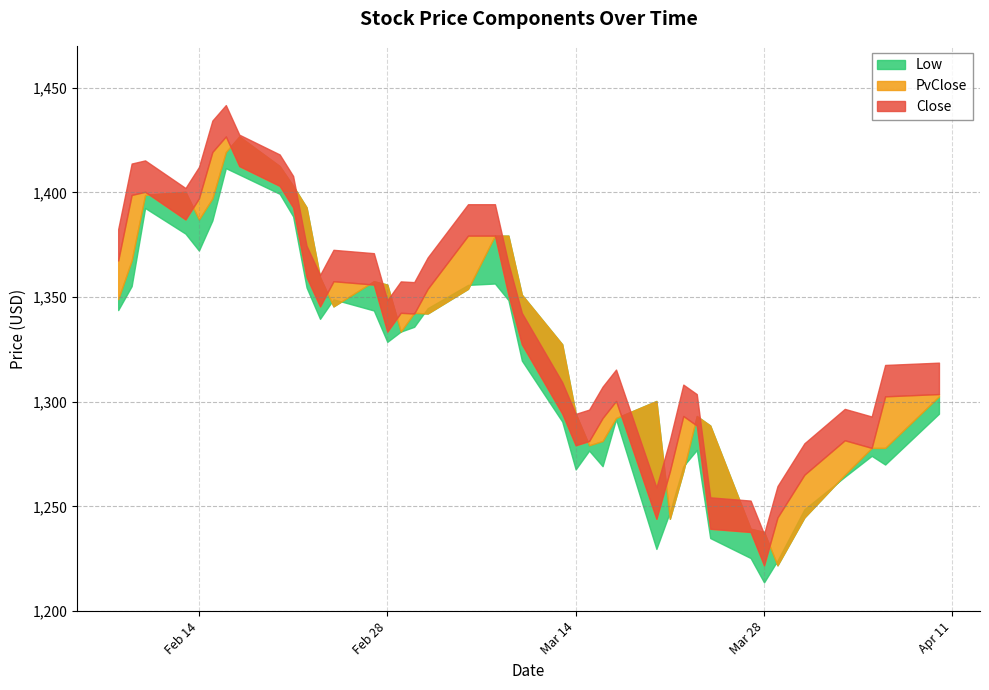

Between 2023-02-21 and 2023-03-31, which series saw the biggest shift?

PvClose